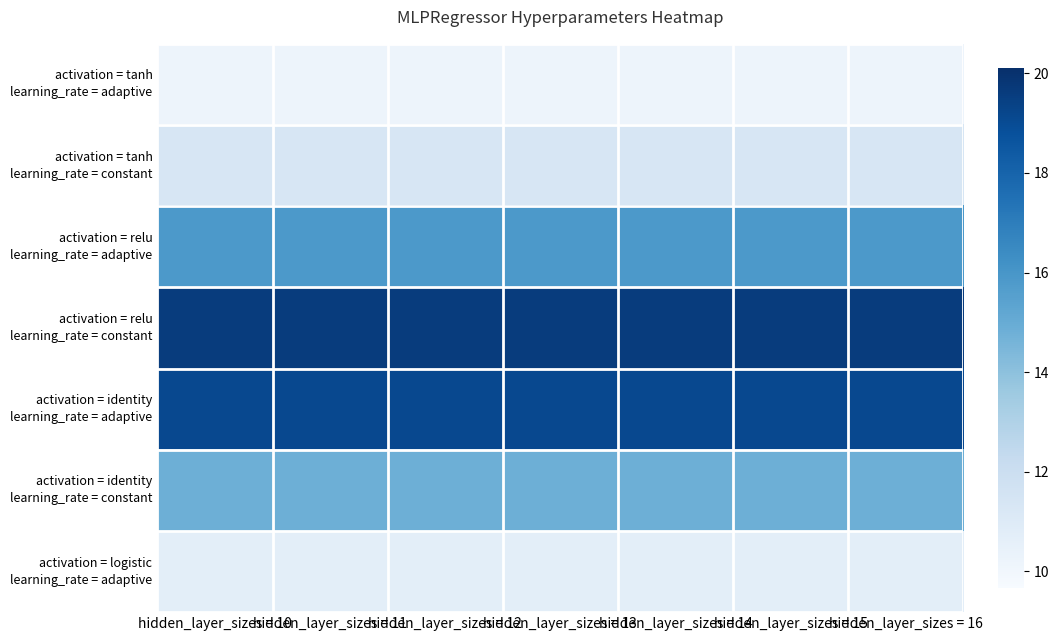

How many categories are shown in the chart?

7